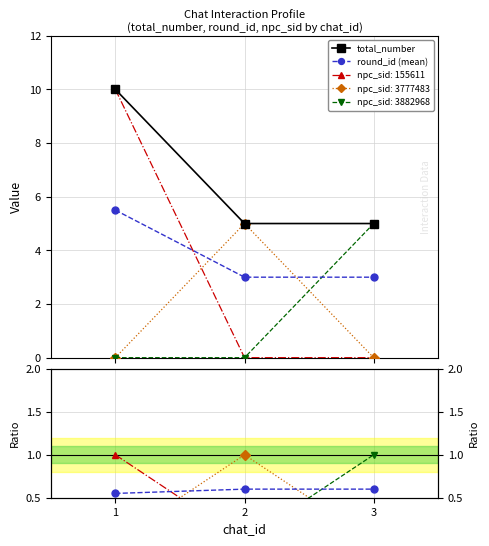

Is the value of total_number at 2 greater than the value of round_id / total_number at 3?

Yes